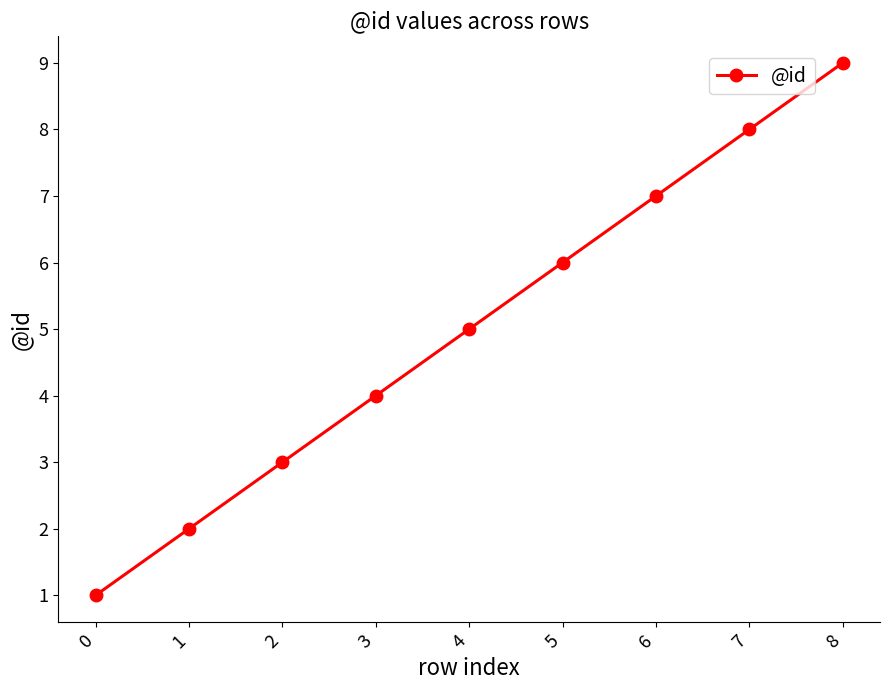

True or false: the data shows 8 at 7.

True